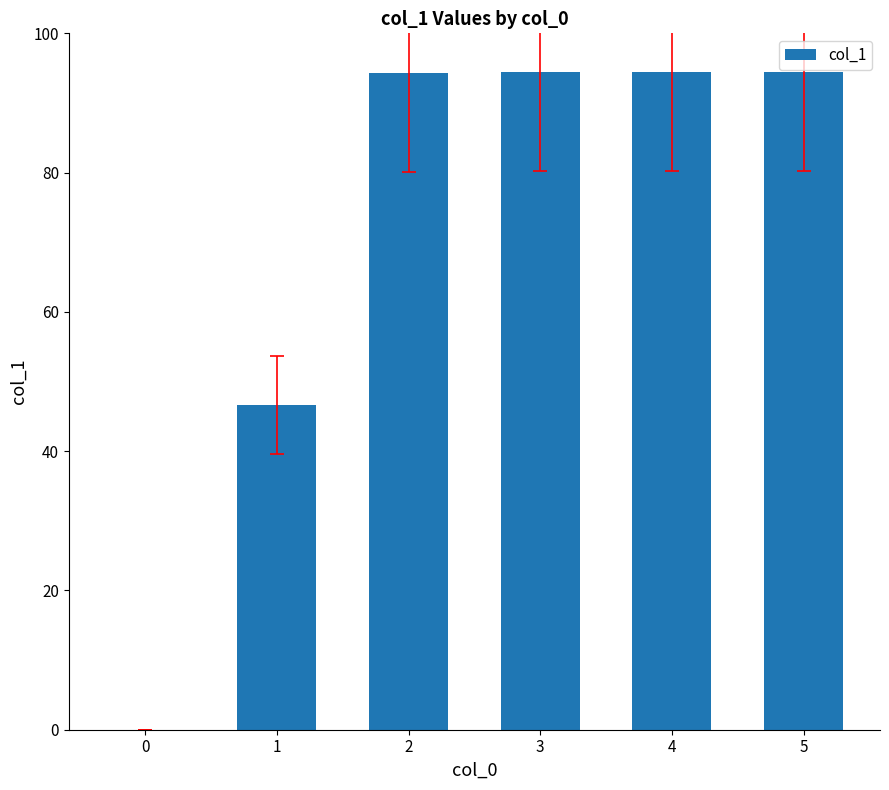

The value at 2 is 94.3. True or false?

True